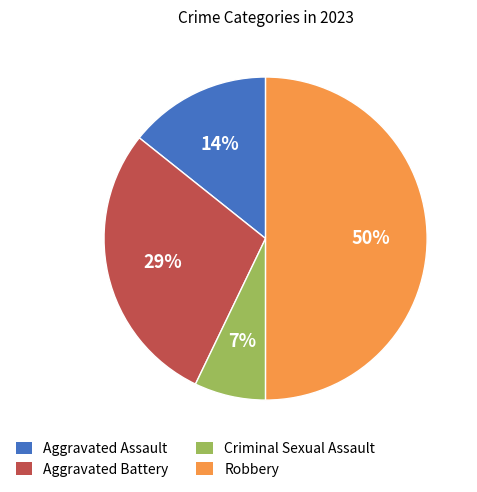

To the nearest percent, what percentage of the pie is Criminal Sexual Assault?

7%